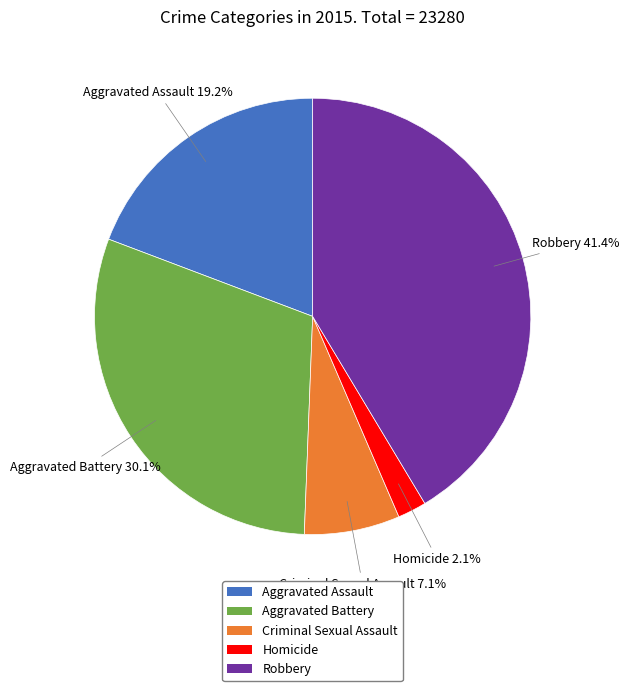

Is it true that Homicide is 2% of the pie?

True